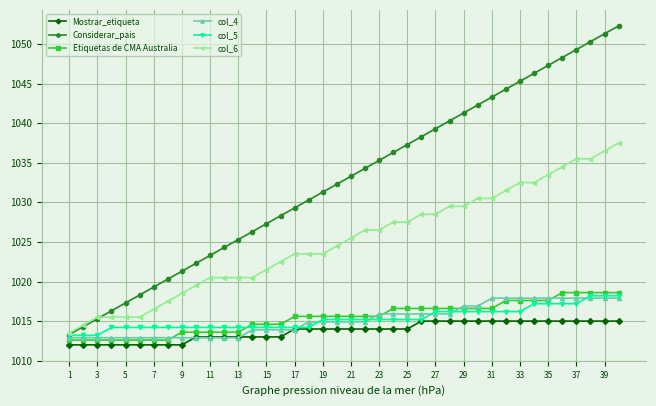

True or false: col_6 and Mostrar_etiqueta cross at least once.

False